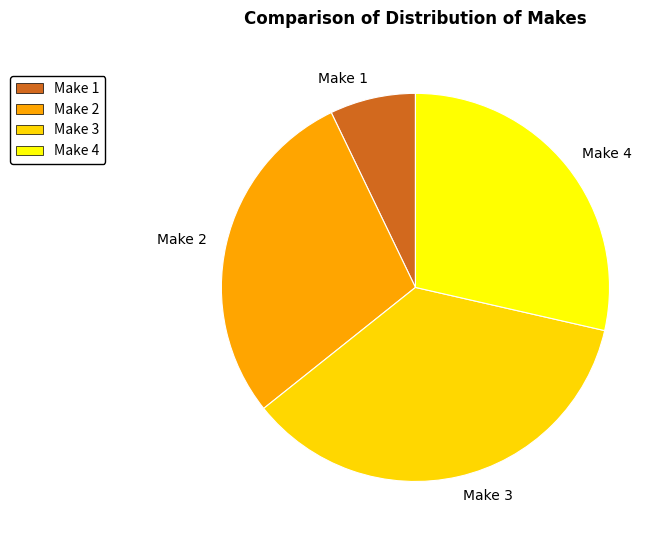

Which category has the smallest portion of the pie?

Make 1